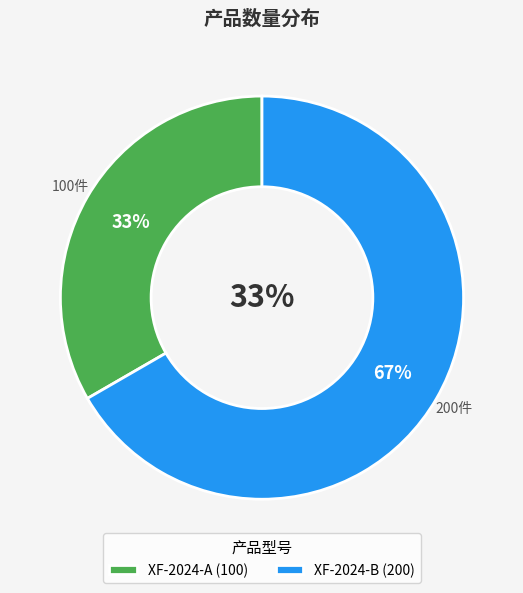

What percentage do XF-2024-A and XF-2024-B together represent?

100.0%